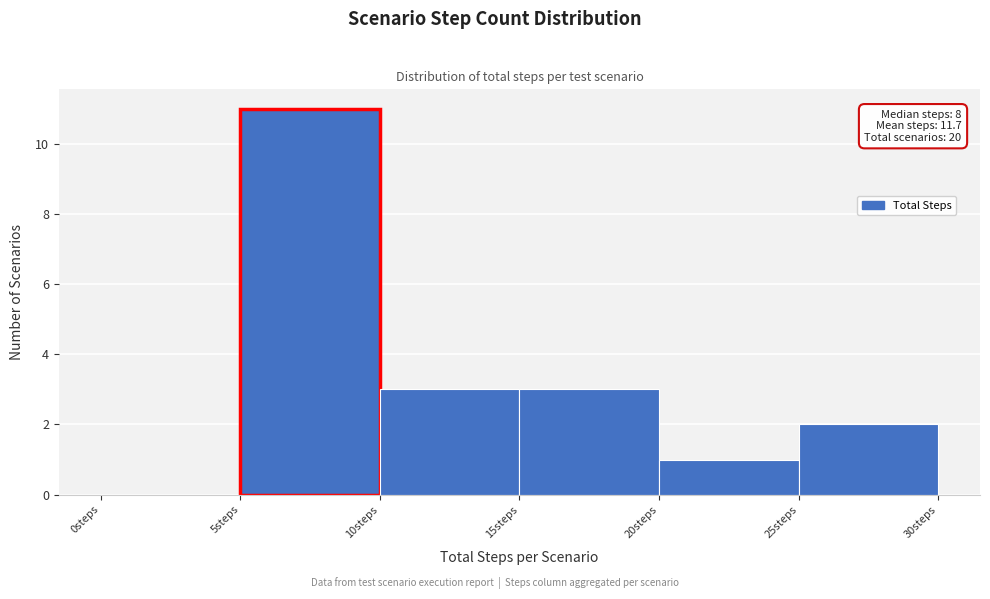

Which range on the x-axis has the tallest bar?

5 to 10